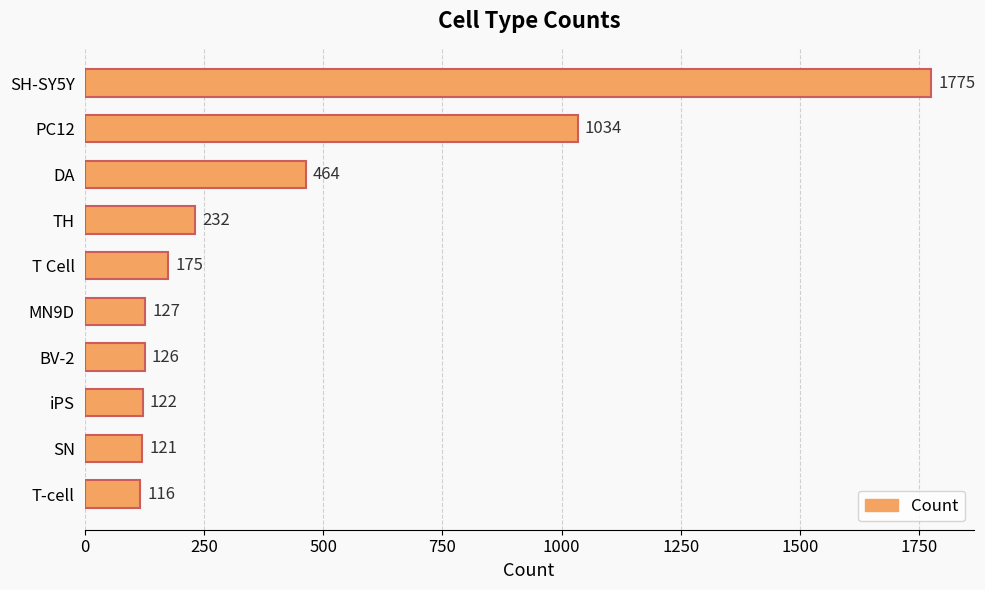

Does the chart contain stacked bars?

No